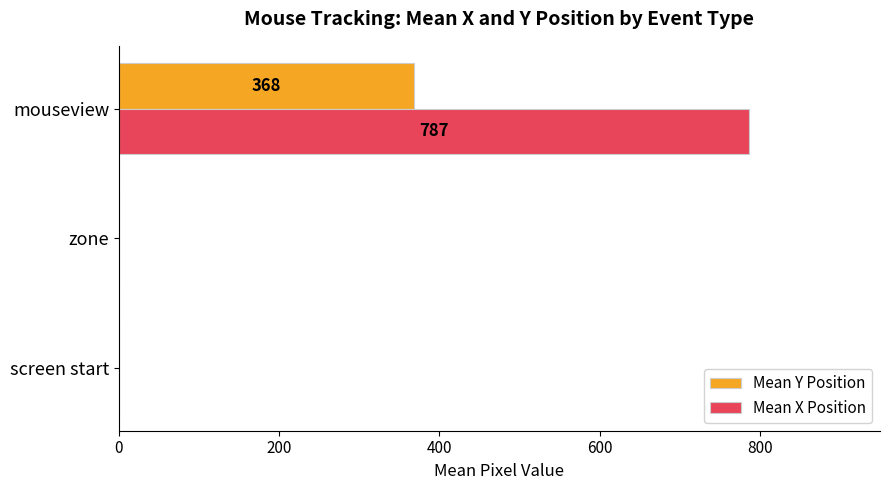

Which series has the largest total across all categories?

Mean X Position